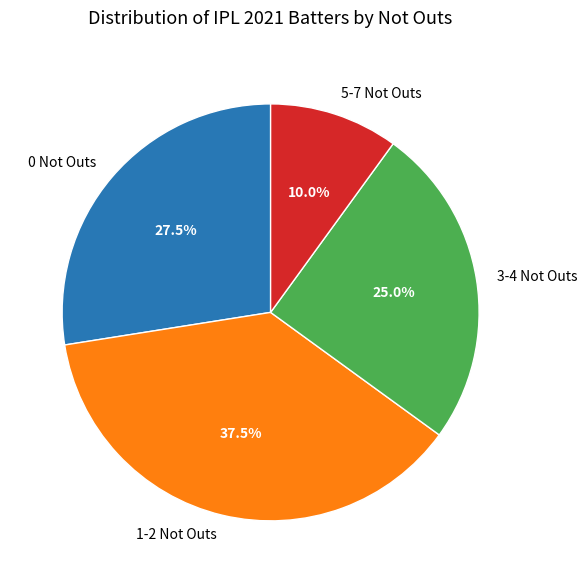

To the nearest percent, what is the difference between the largest and smallest slice percentages?

28%